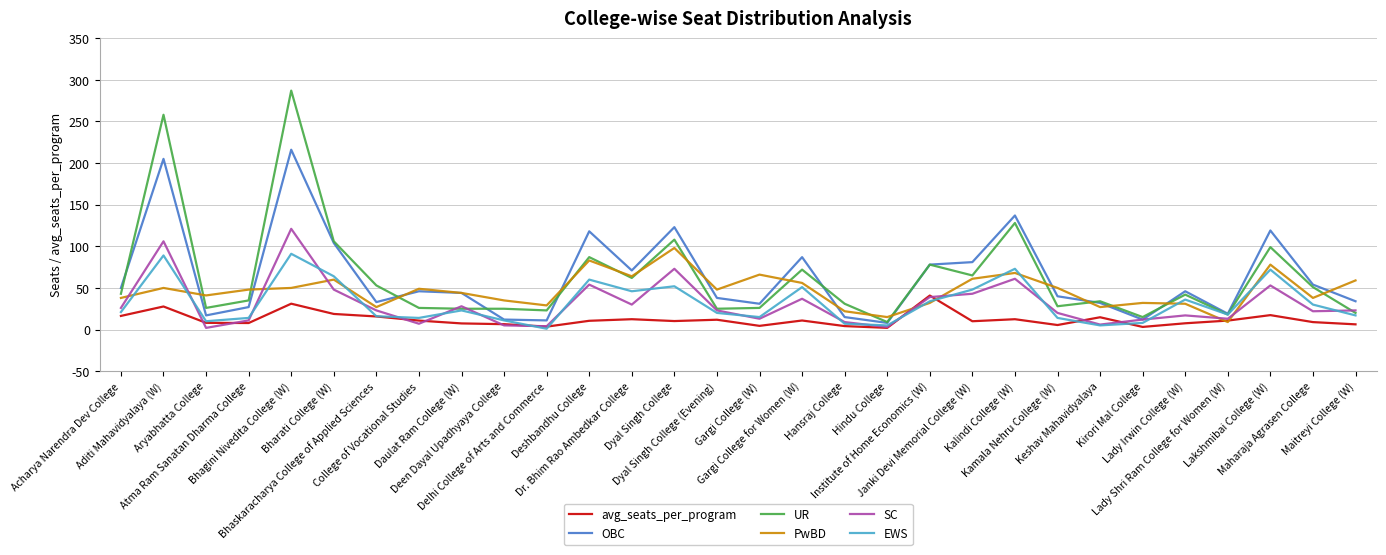

List the series in order of their peak value, lowest first.

avg_seats_per_program, EWS, PwBD, SC, OBC, UR